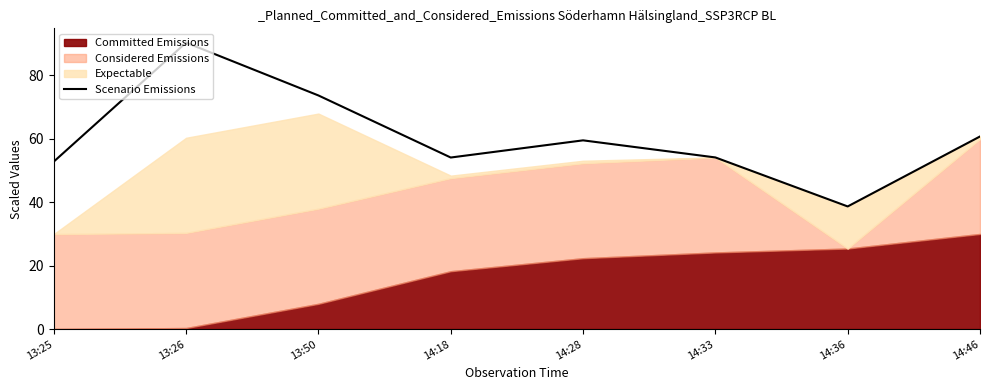

What is the value of the 6th point from the left?

54.1